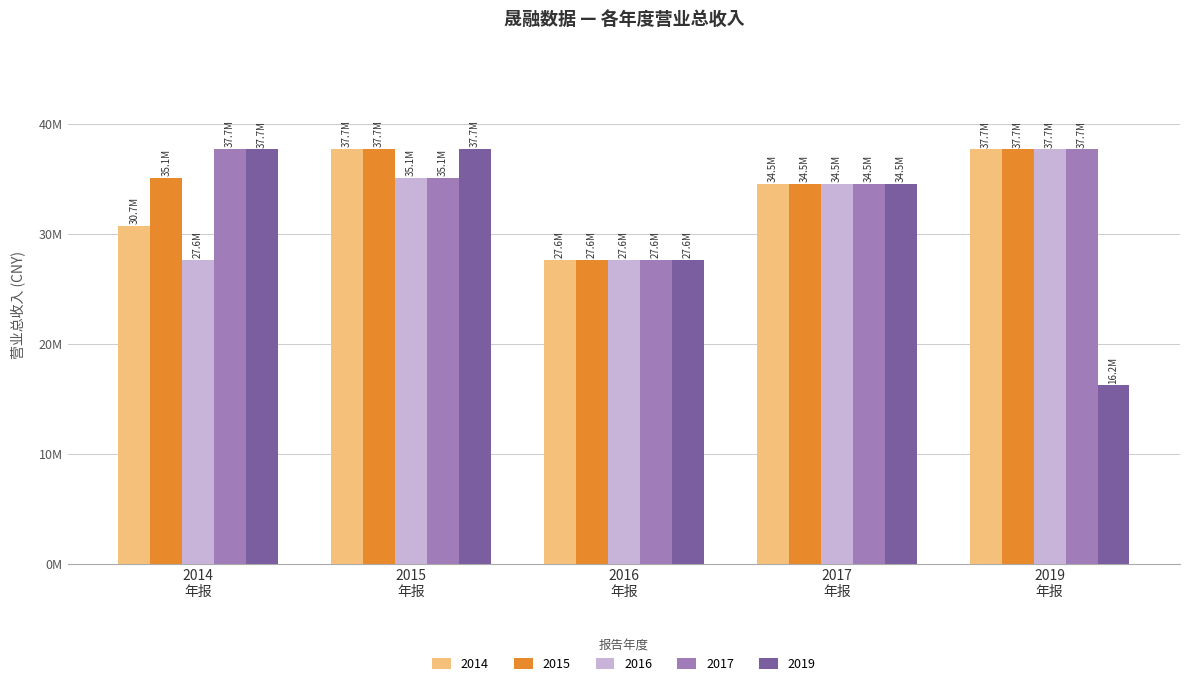

Reading right to left, list all the values displayed in this chart.

2014: 37657109.5	34525822.2	27627730.5	37699500.3	30722474.8
2015: 37657109.5	34525822.2	27627730.5	37699500.3	35066938.6
2016: 37657109.5	34525822.2	27627730.5	35066938.6	27627730.5
2017: 37657109.5	34525822.2	27627730.5	35066938.6	37699500.3
2019: 16215245.6	34525822.2	27627730.5	37699500.3	37657109.5